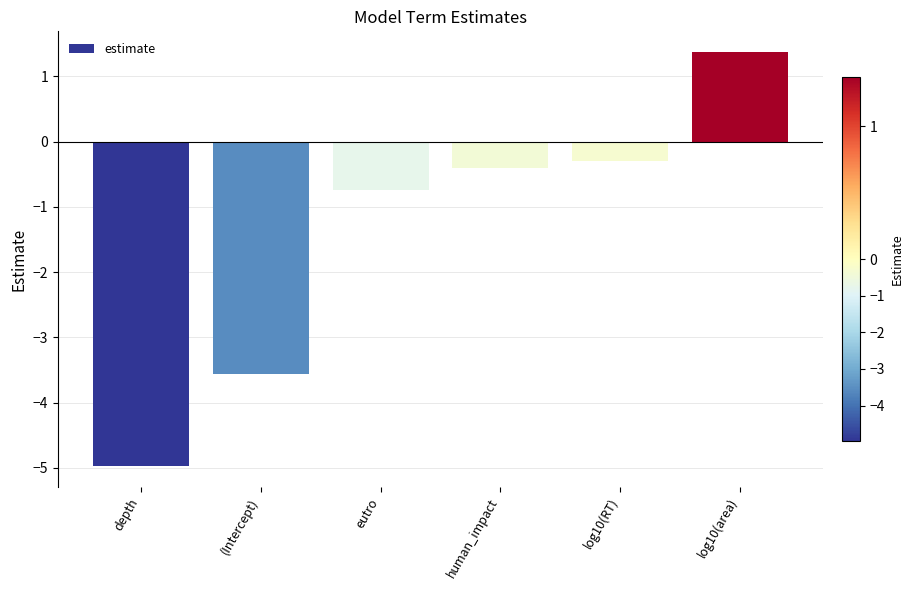

Is it true that the value at human_impact is -0.4?

True